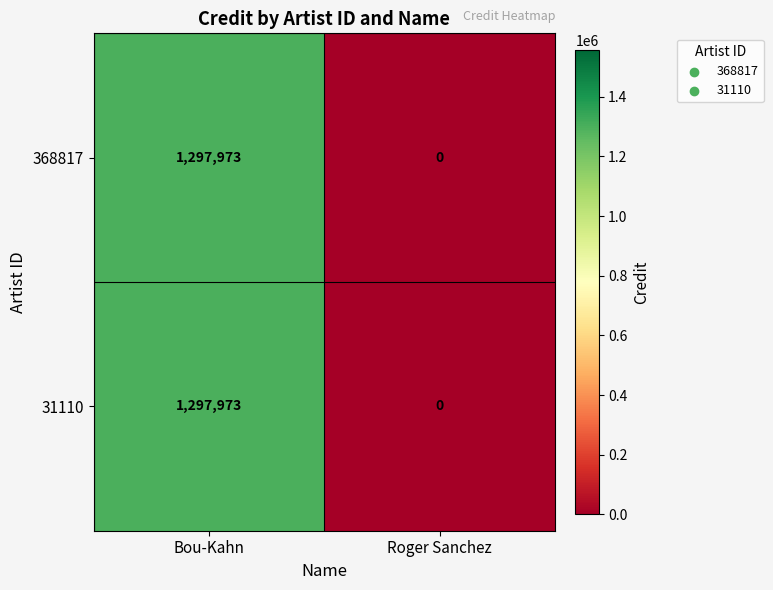

What value does the 368817 series have at Bou-Kahn, to the nearest 50?

1297950